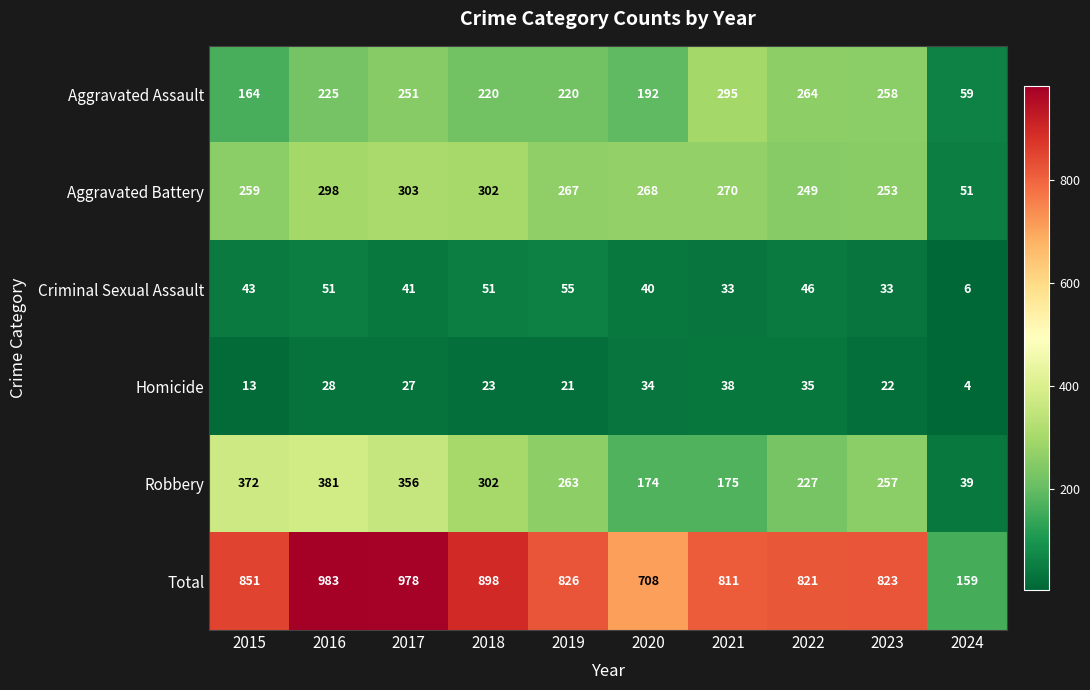

At how many categories does at least one series exceed 513?

9